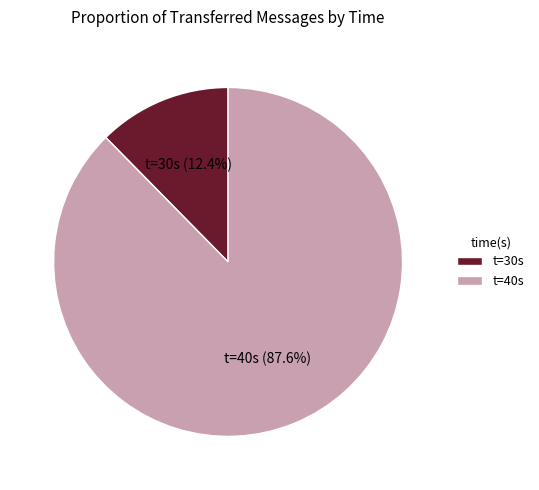

Which category has the smallest portion of the pie?

t=30s